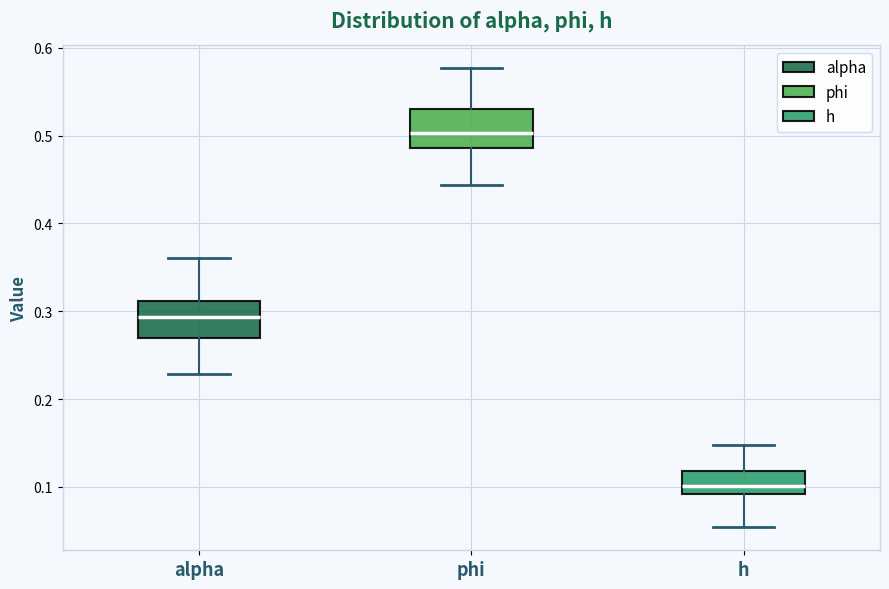

Where is the lower edge of the box for alpha on the y-axis? The values are not printed on the chart, so give them approximately, as read against the axis.

0.27